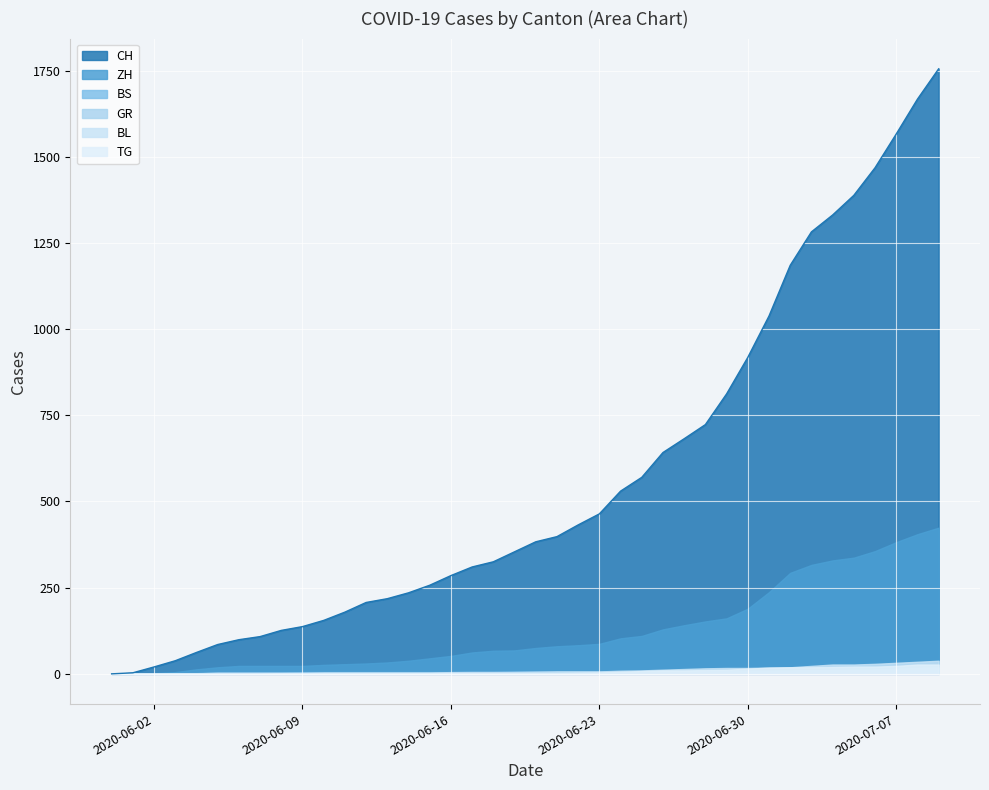

Which series has the largest total across all categories?

CH